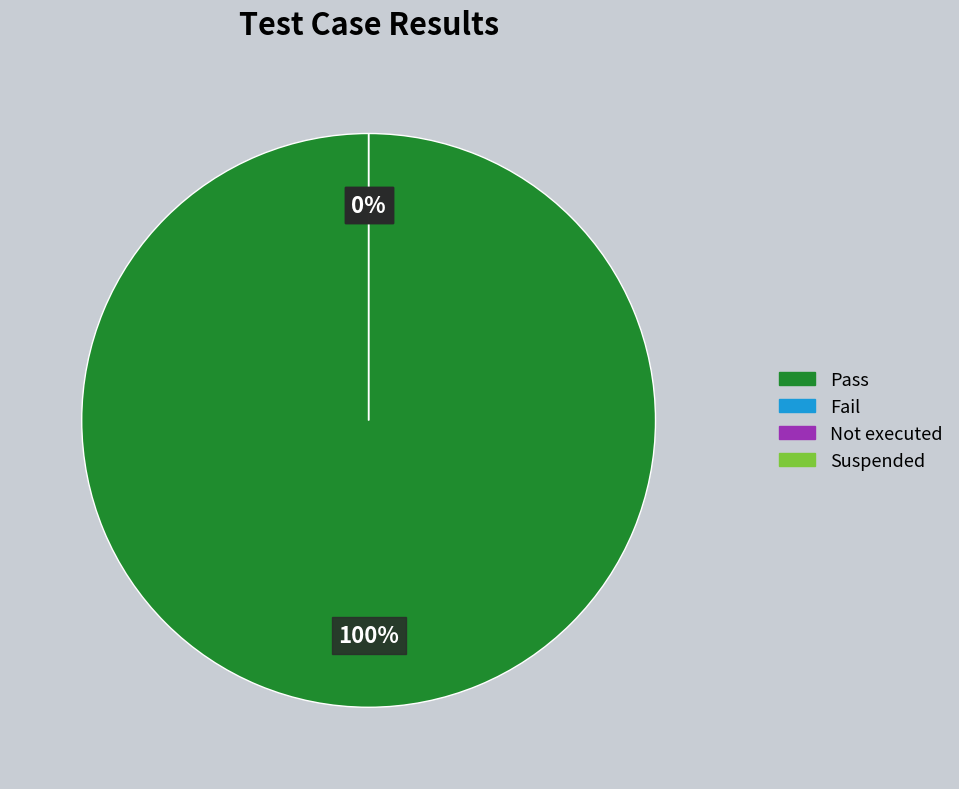

What is the total percentage of Pass and Fail?

100.0%